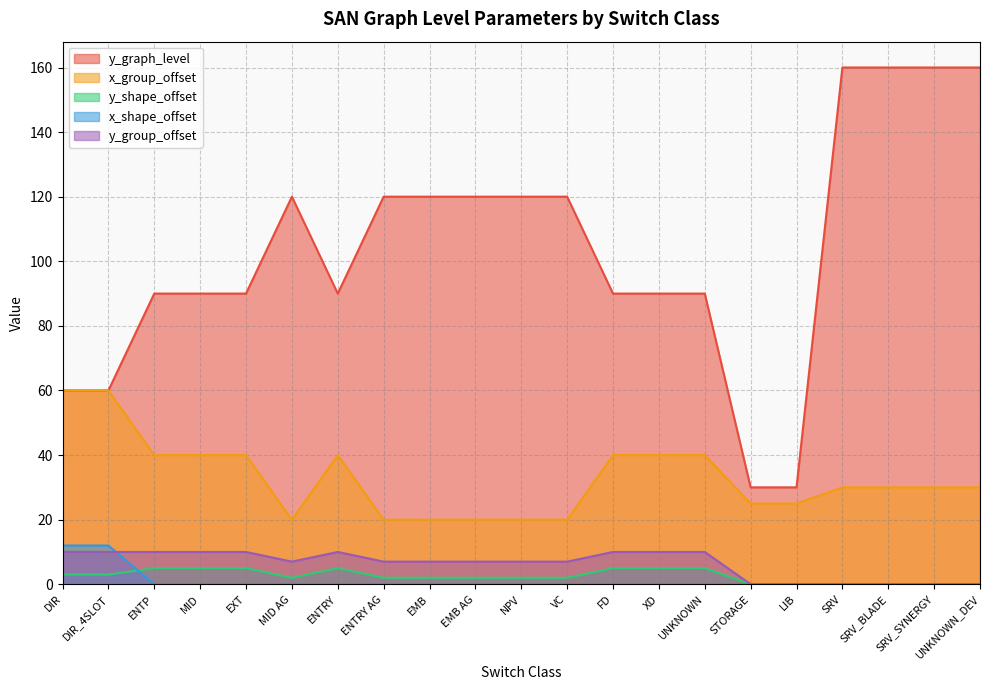

What is the label of the 4th point from the left?

MID